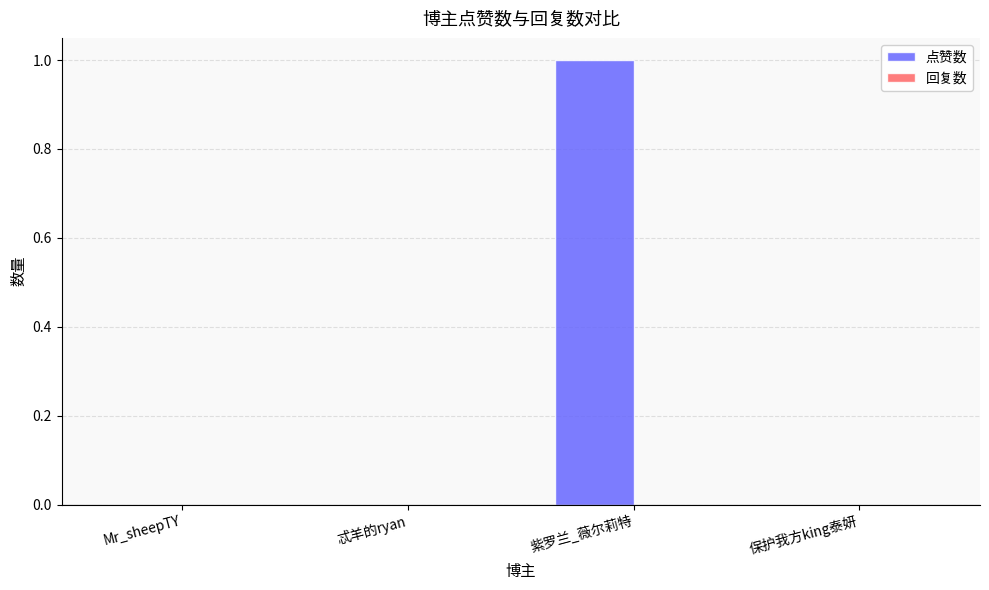

What is the maximum value shown in the chart?

1